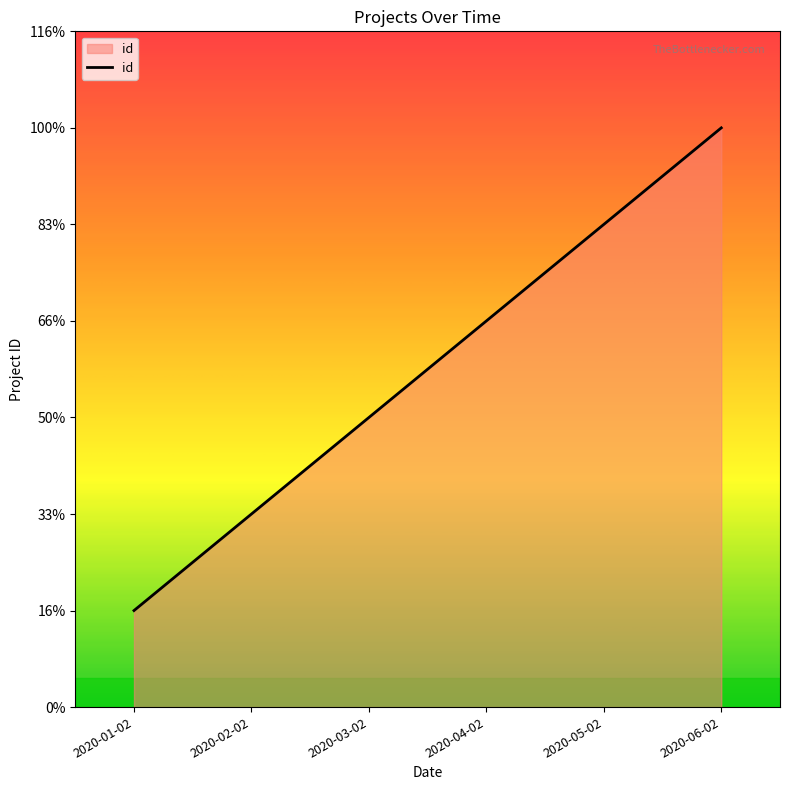

Does the chart display data point markers on the line(s)?

No